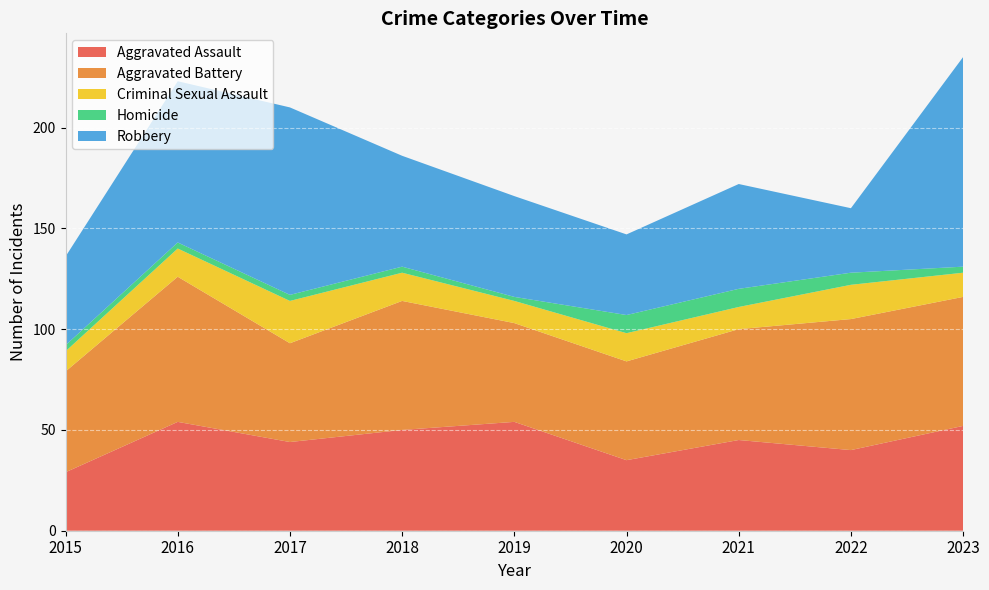

Reading left to right, what are all the values shown in this chart?

Aggravated Assault: 2015=29	2016=54	2017=44	2018=50	2019=54	2020=35	2021=45	2022=40	2023=52
Aggravated Battery: 2015=50	2016=72	2017=49	2018=64	2019=49	2020=49	2021=55	2022=65	2023=64
Criminal Sexual Assault: 2015=10	2016=14	2017=21	2018=14	2019=11	2020=14	2021=11	2022=17	2023=12
Homicide: 2015=3	2016=3	2017=3	2018=3	2019=2	2020=9	2021=9	2022=6	2023=3
Robbery: 2015=44	2016=80	2017=93	2018=55	2019=50	2020=40	2021=52	2022=32	2023=104